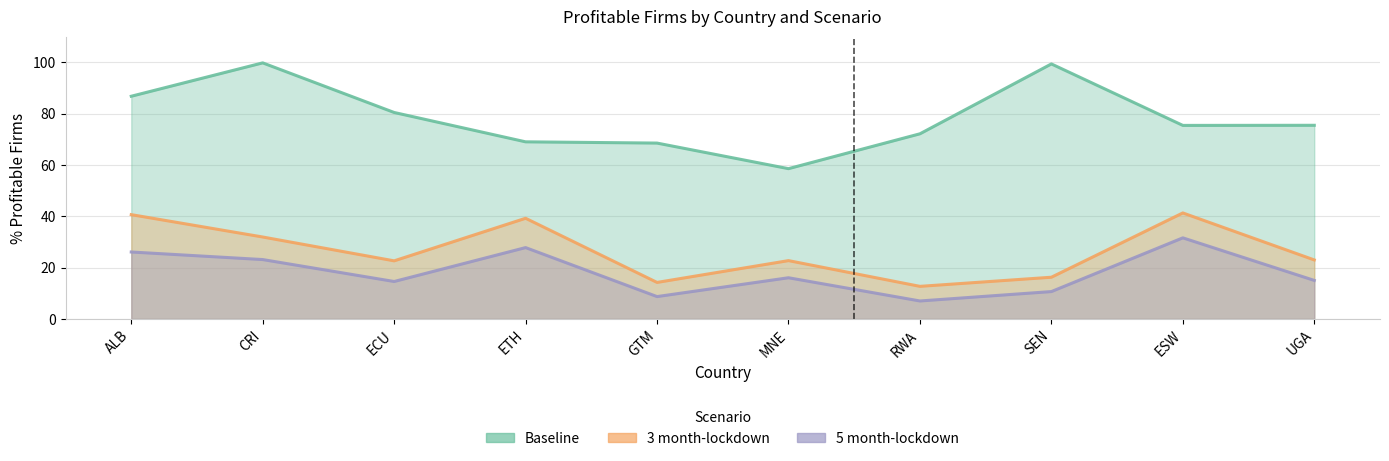

Which has a higher value, ESW or GTM?

ESW